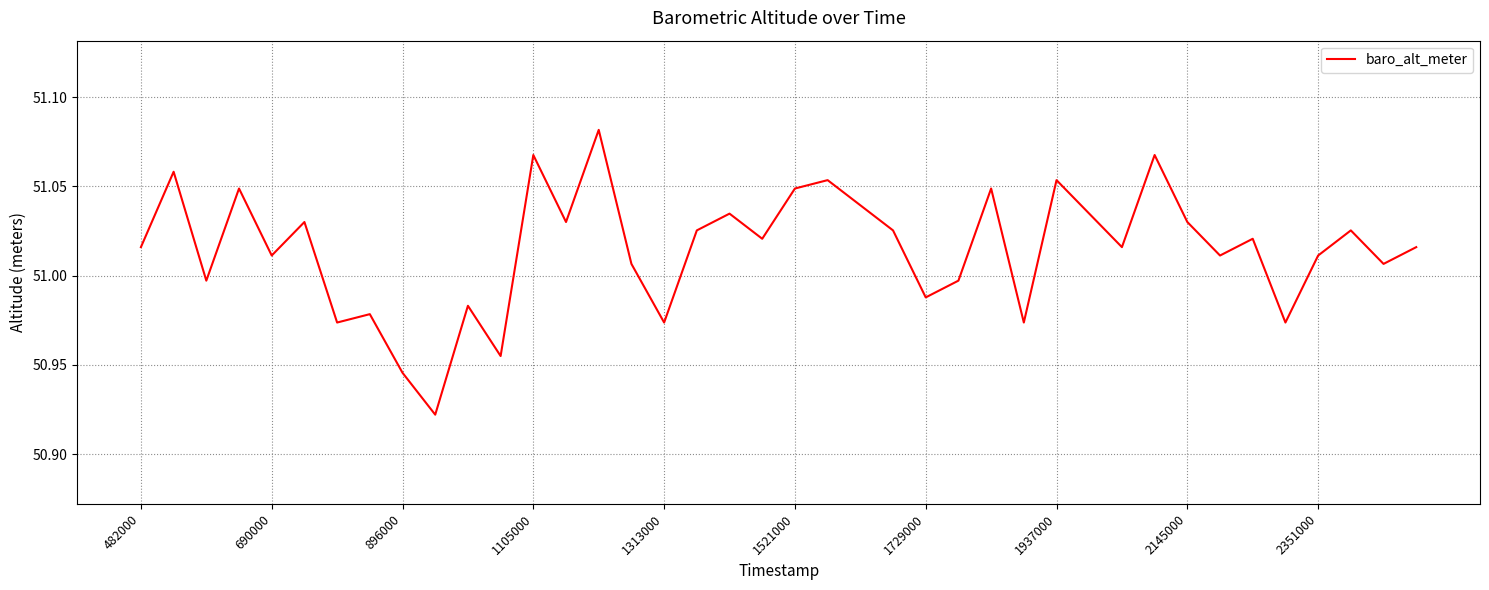

Reading right to left, transcribe all the data shown in this chart.

51.0	51.0	51.0	51.0	51.0	51.0	51.0	51.0	51.1	51.0	51.0	51.1	51.0	51.0	51.0	51.0	51.0	51.0	51.1	51.0	51.0	51.0	51.0	51.0	51.0	51.1	51.0	51.1	51.0	51.0	50.9	50.9	51.0	51.0	51.0	51.0	51.0	51.0	51.1	51.0